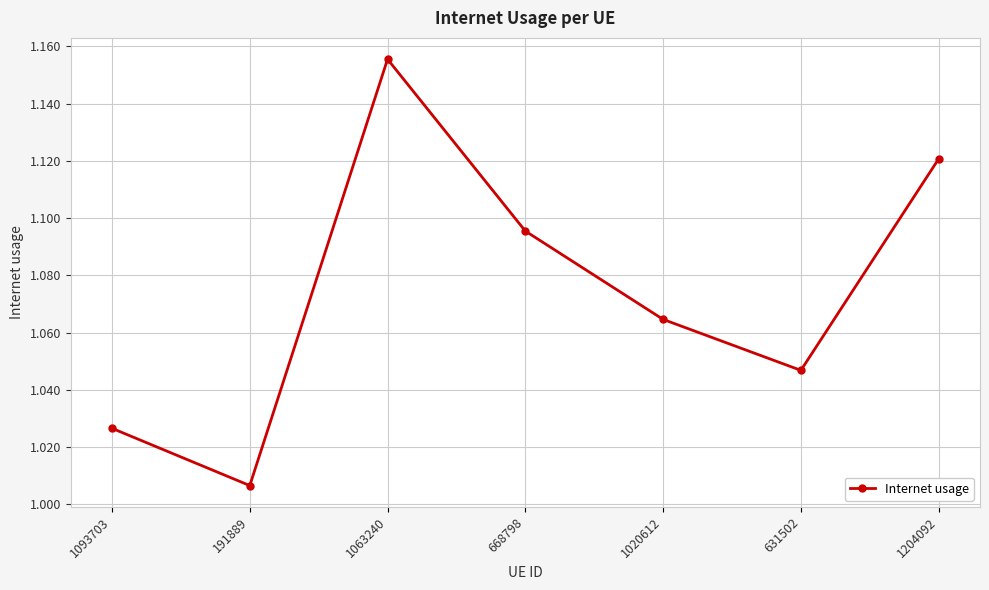

What is the sum of all values?

7.5